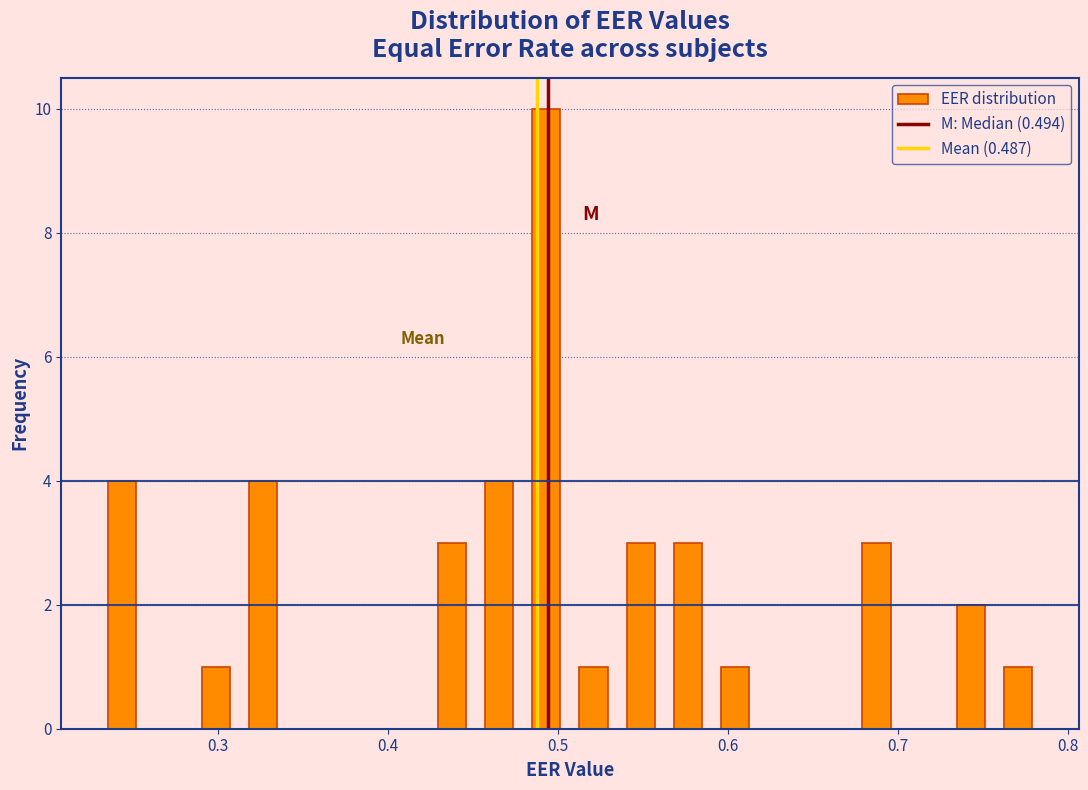

Around what value on the x-axis is the tallest bar? Give the approximate position of its centre, as read against the axis.

0.49